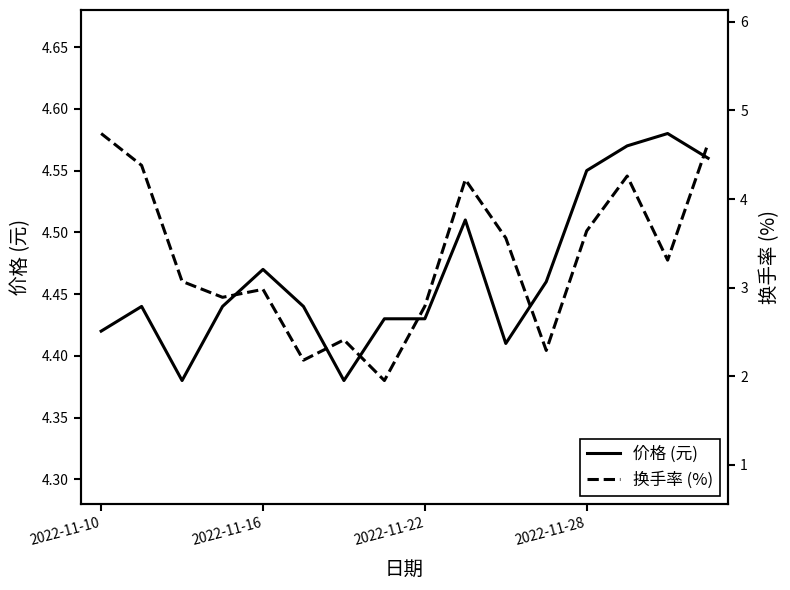

Count the number of data series in this chart.

2